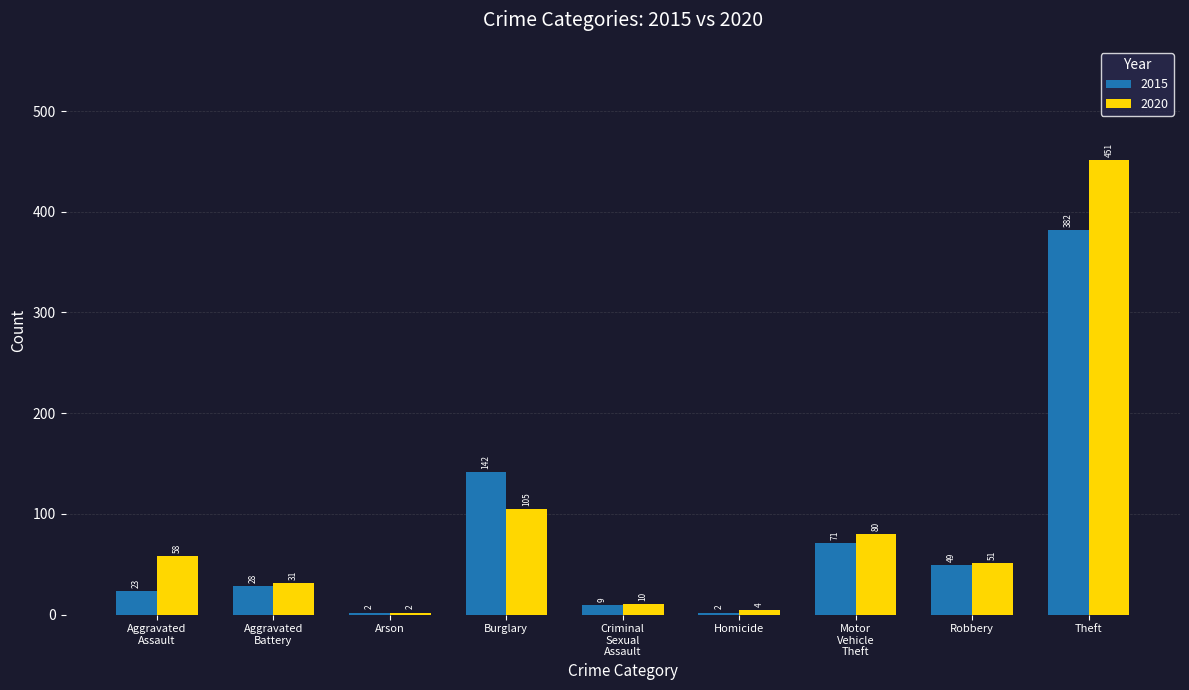

At which category is the sum across all series the highest?

Theft